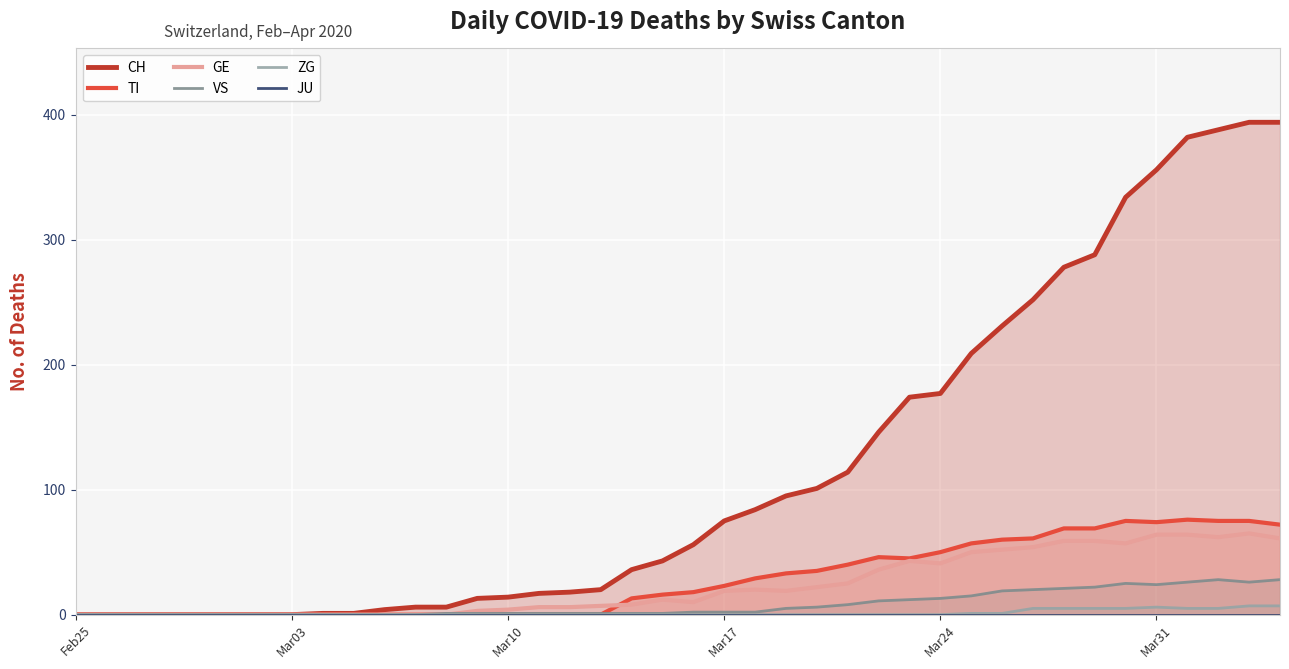

What is the highest value of the TI series?

76